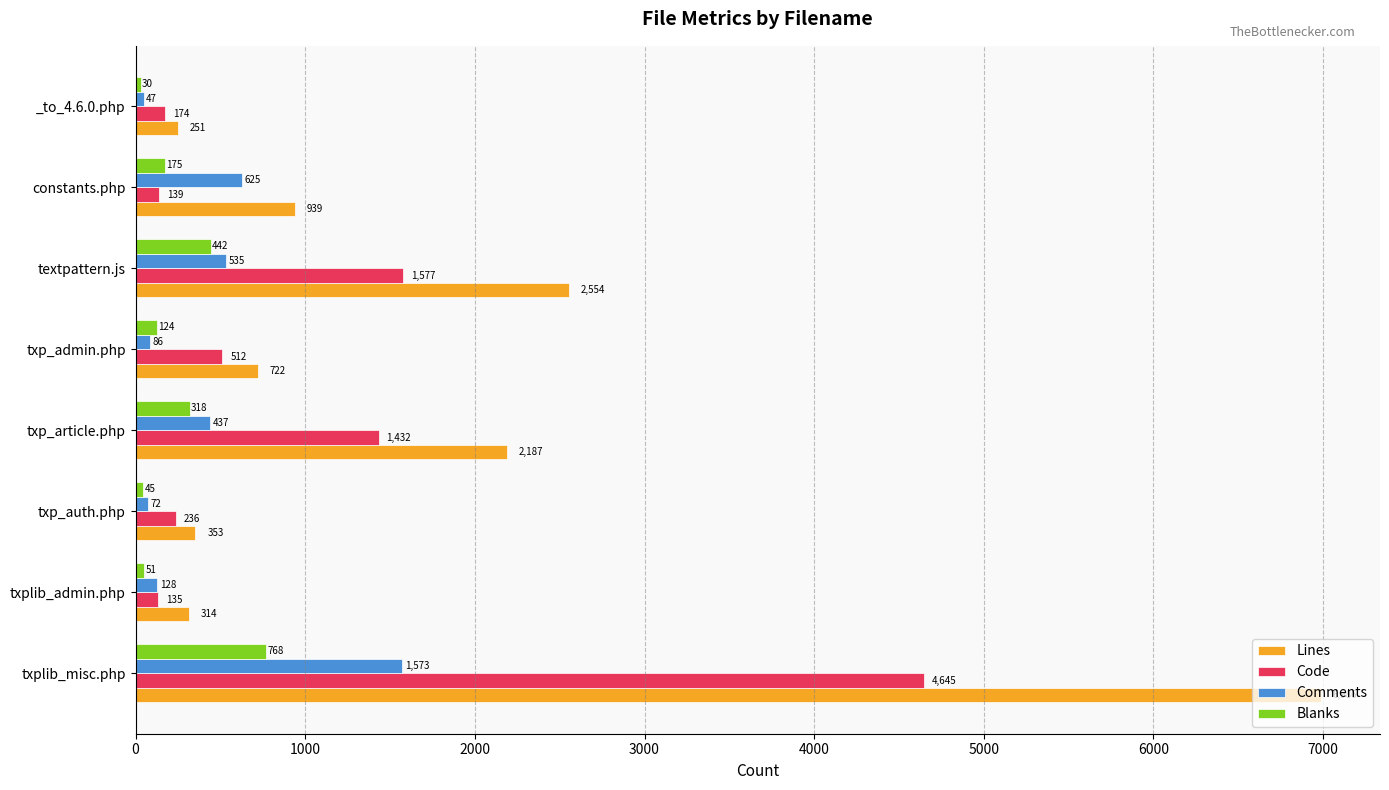

What is the approximate value of Lines at constants.php?

939